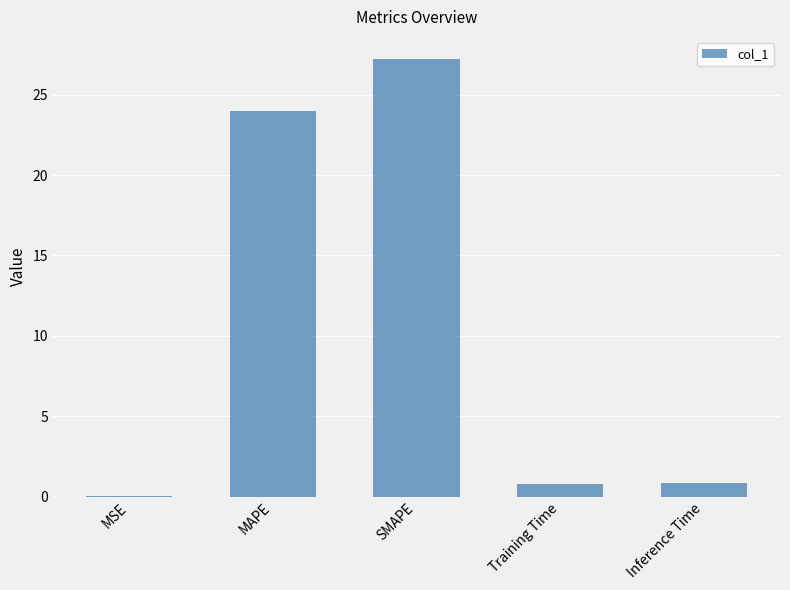

True or false: the data shows 0.8 at Training Time.

True